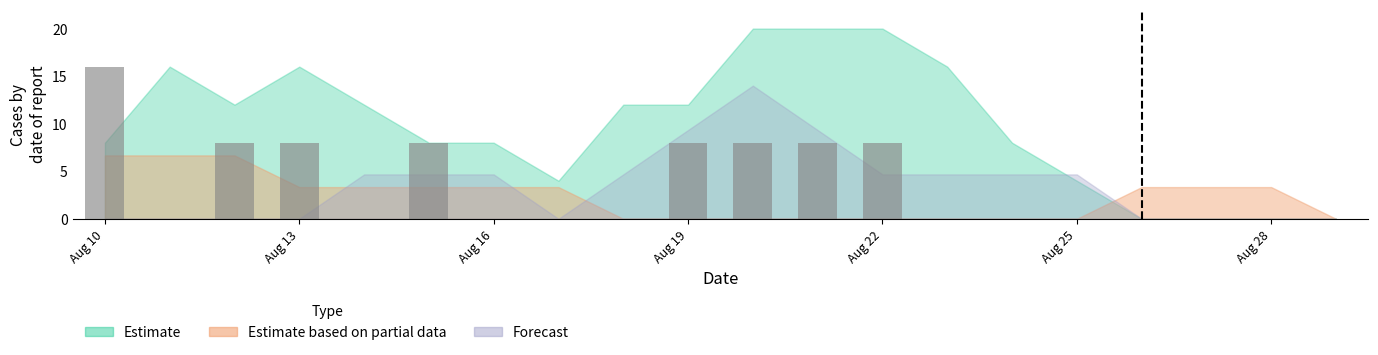

Are the bars horizontal?

No